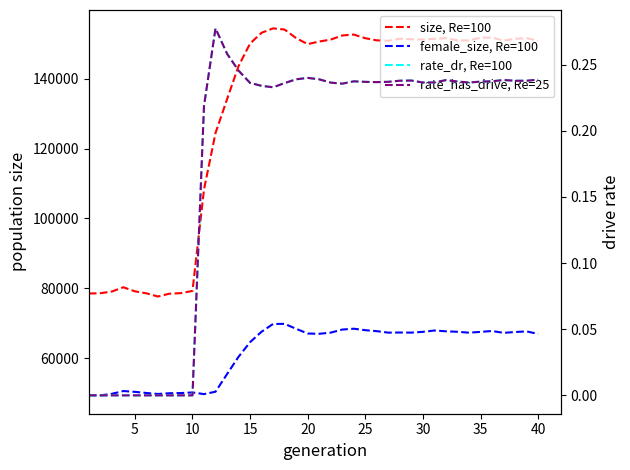

Is it true that rate_has_drive, Re=25 equals 0.3 at 21?

False